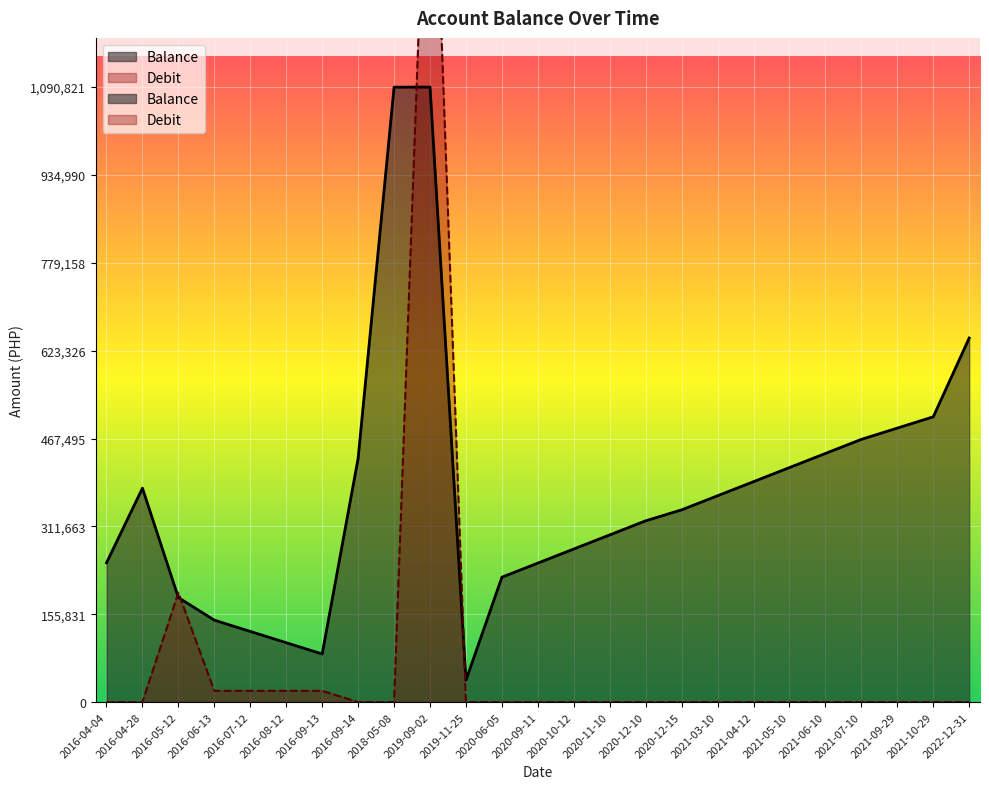

After their last crossing, which series has the higher values: Balance or Debit?

Balance